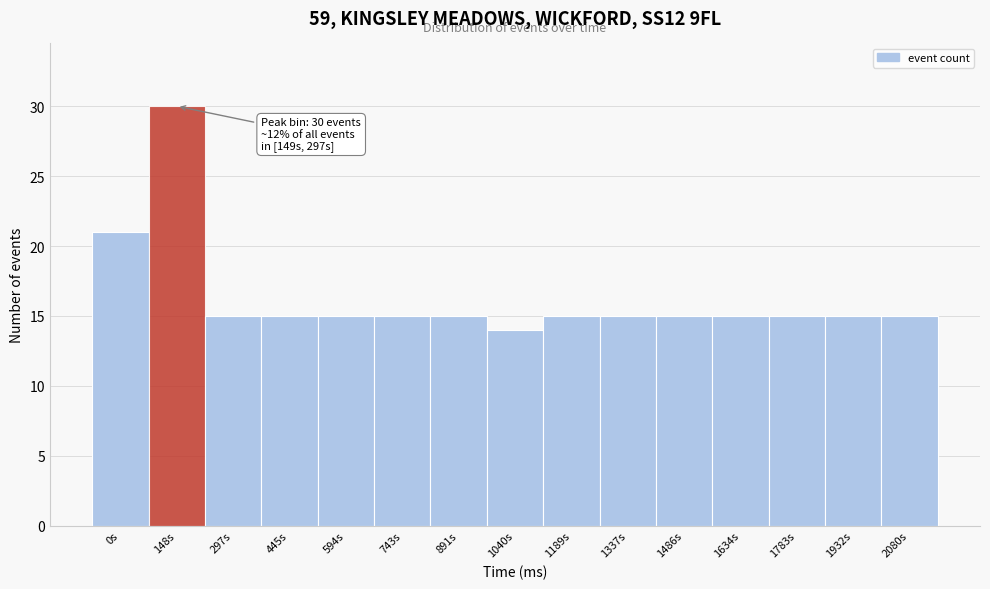

Reading right to left, list all the values displayed in this chart.

15	15	15	15	15	15	15	14	15	15	15	15	15	30	21